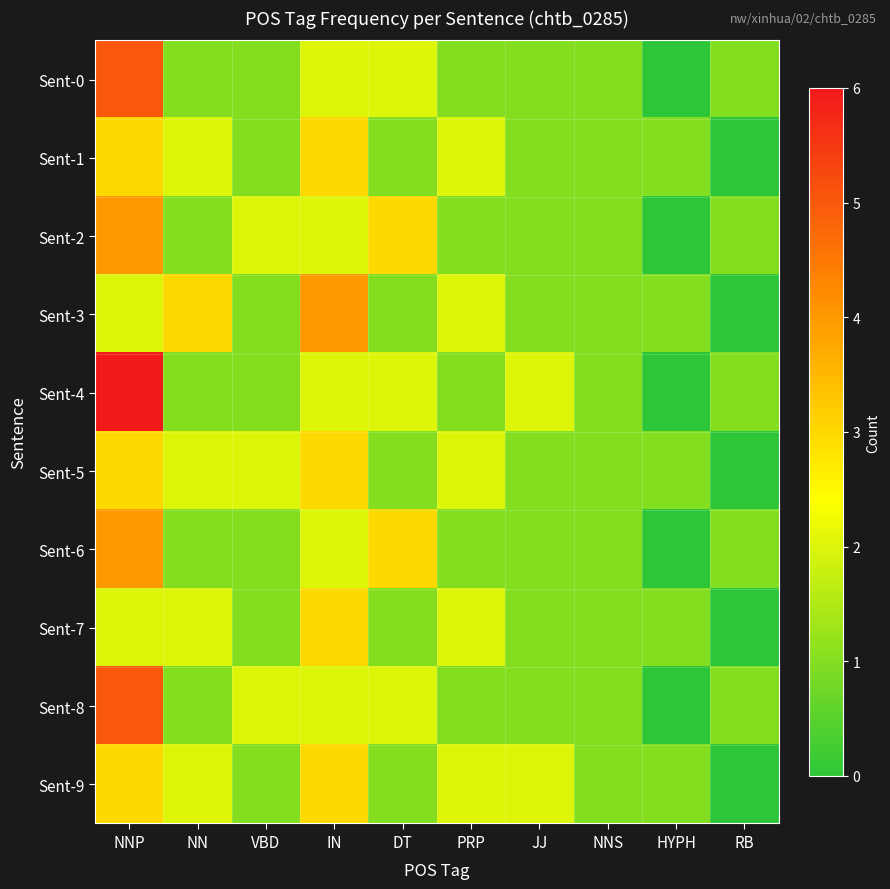

What is the spread (max minus min) of values at NN?

2